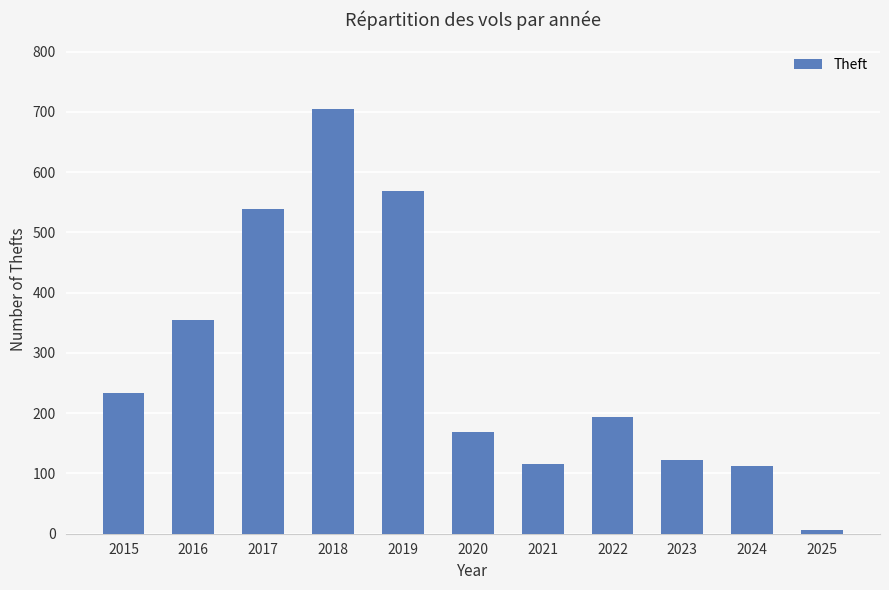

Is it true that the value at 2021 is 44?

False